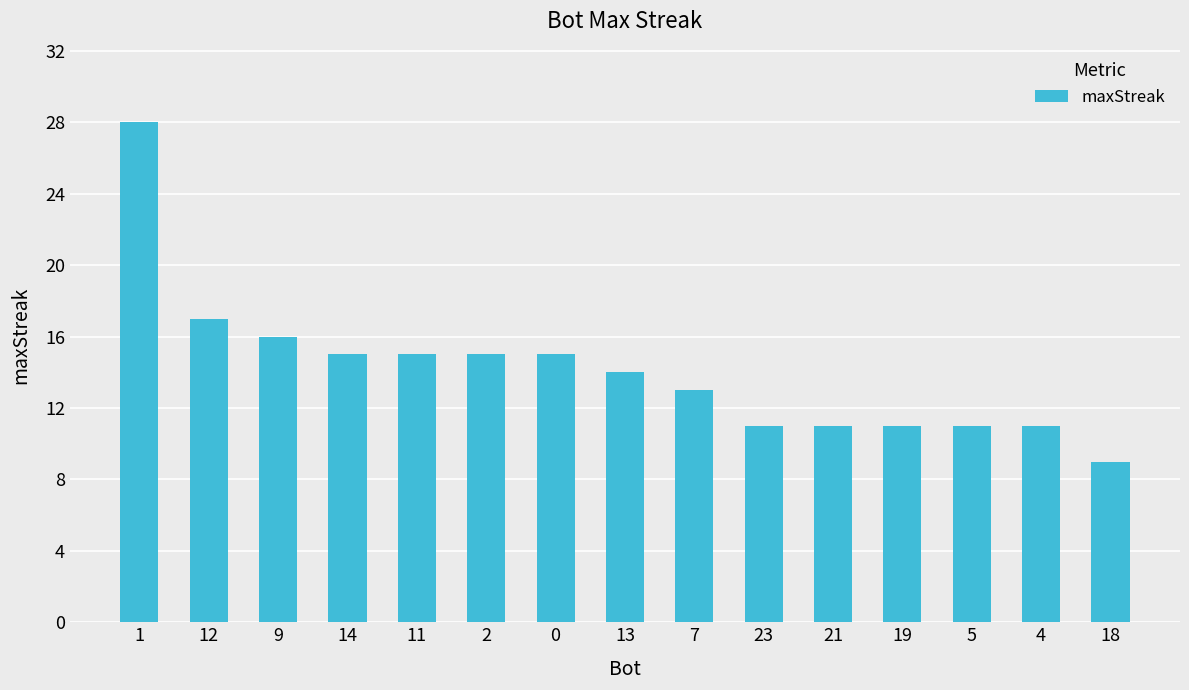

What is the change in value from 14 to 21?

-4